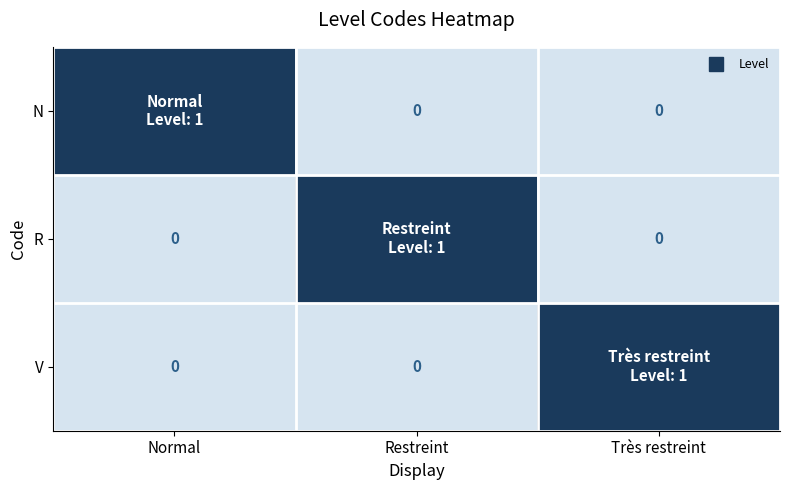

Which series has the widest spread of values?

N